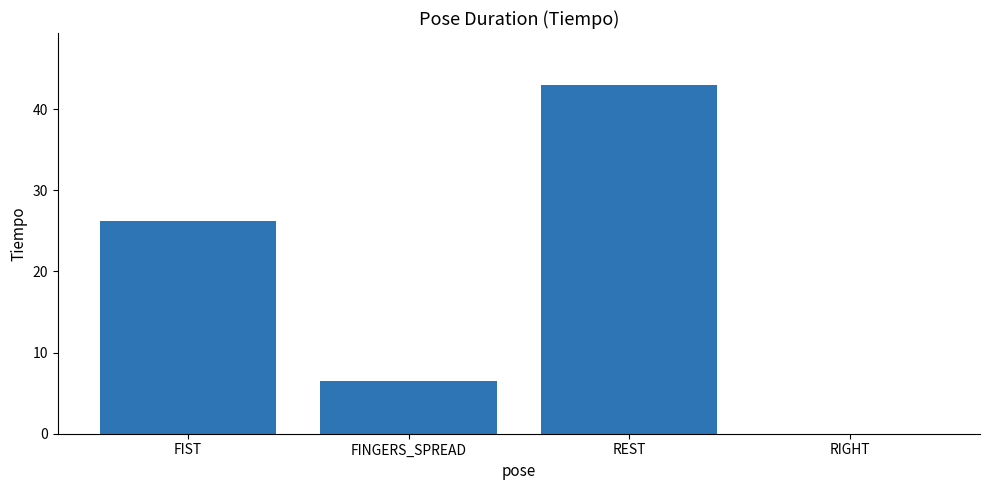

What is the sum of all values?

75.5